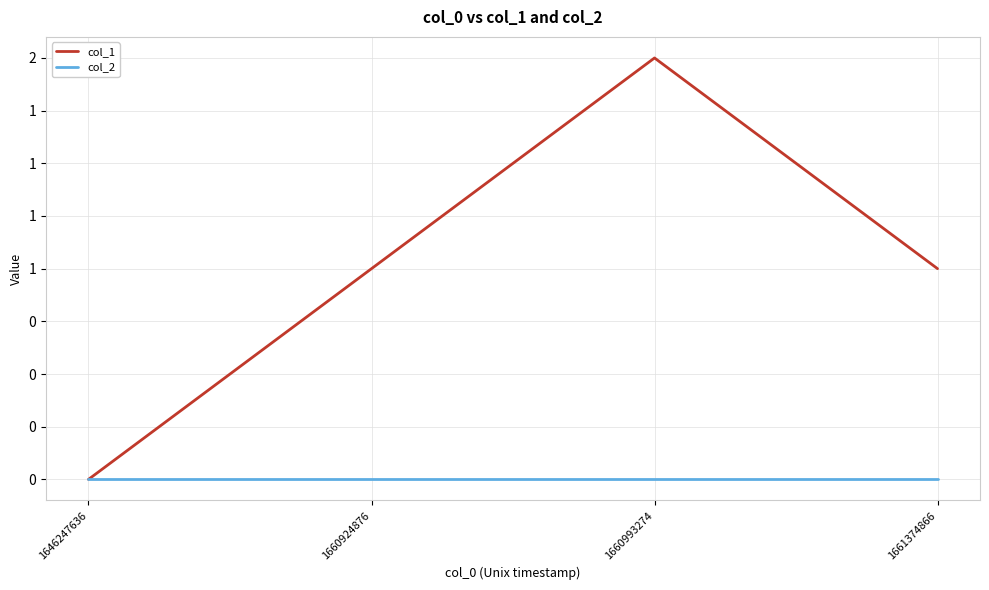

True or false: col_1 and col_2 cross at least once.

False